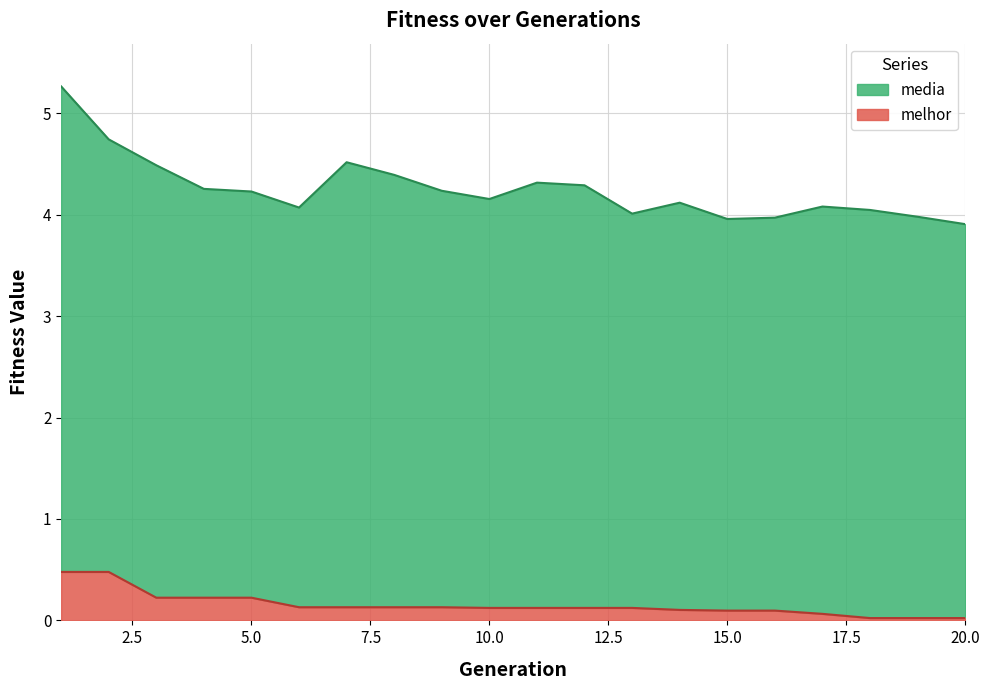

In media, how many points are higher than both neighbors (excluding endpoints)?

4